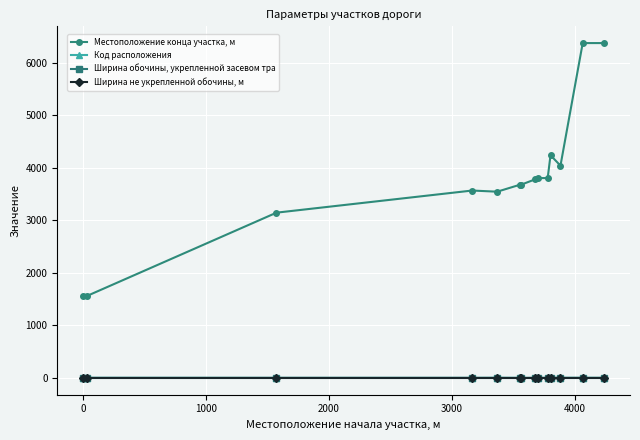

True or false: Ширина обочины, укрепленной засевом тра and Местоположение конца участка, м intersect in this chart.

False